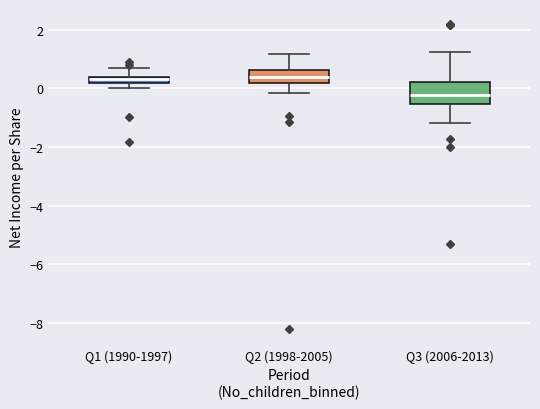

Where does the lower whisker of the box for Q3 (2006-2013) end on the y-axis? The values are not printed on the chart, so give them approximately, as read against the axis.

-1.2